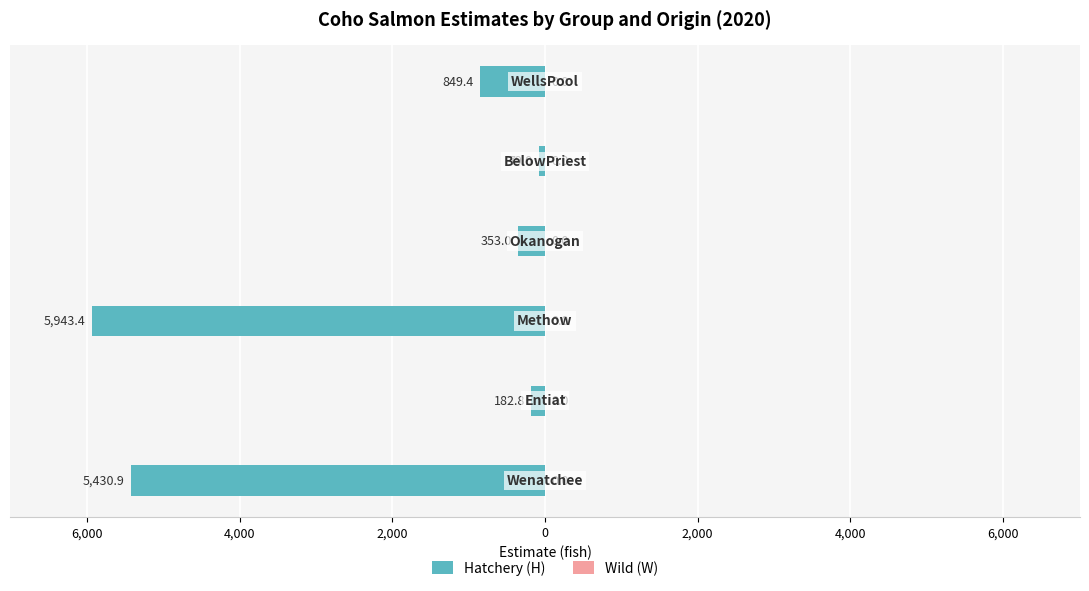

Does the chart contain any negative values?

Yes